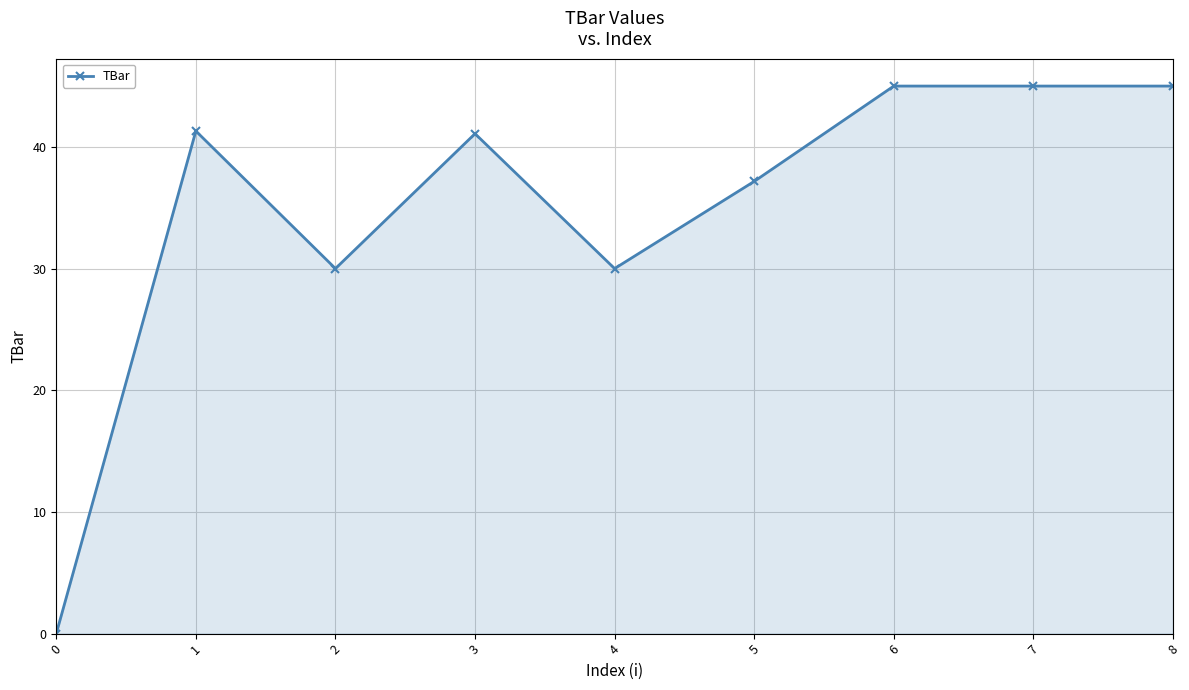

What is the greatest value displayed?

45.0